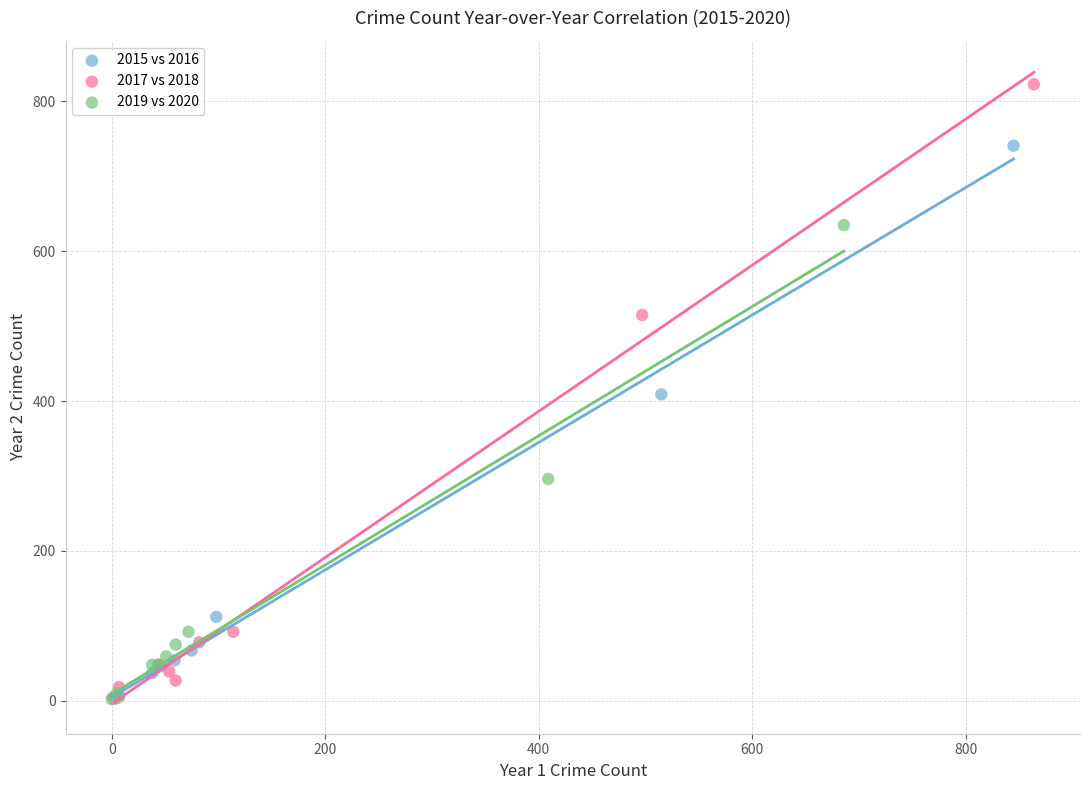

Which series has the widest spread of Y values?

2017 vs 2018